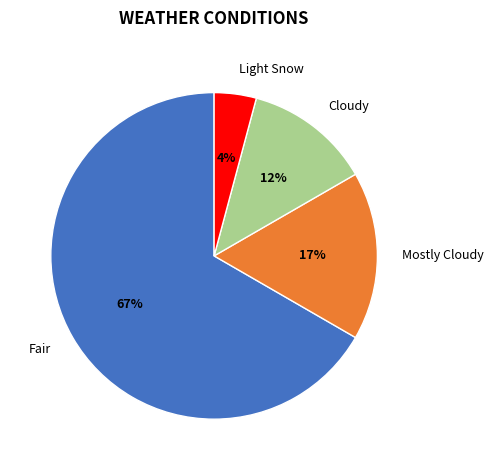

Which category has the biggest portion of the pie?

Fair